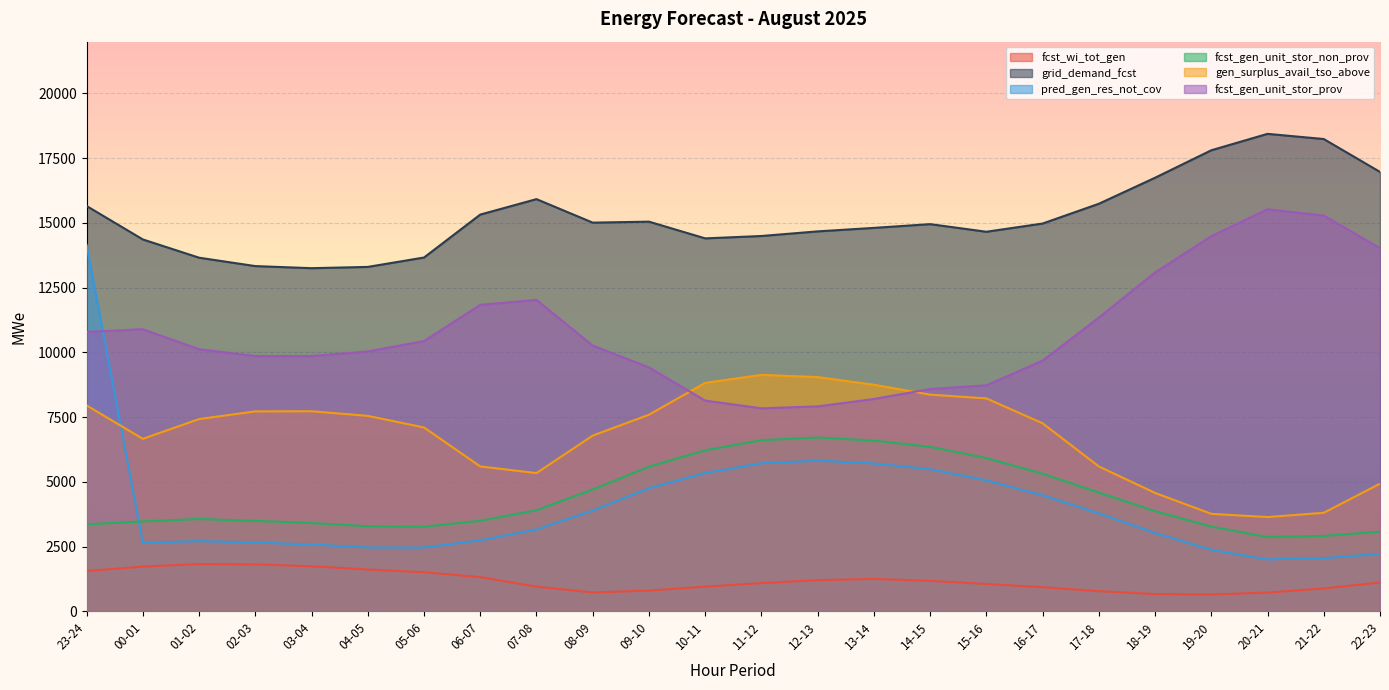

Which series has the largest total across all categories?

grid_demand_fcst